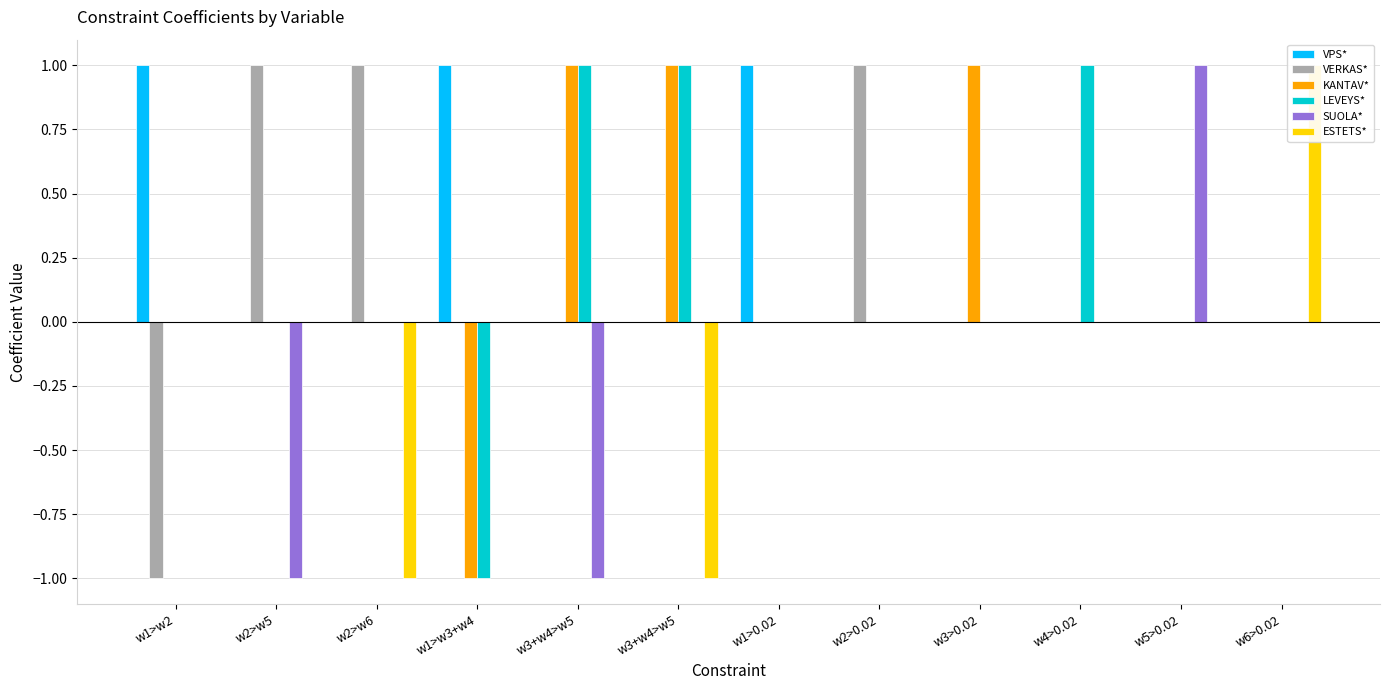

Which series changed the most between w3>0.02 and w4>0.02?

KANTAV*